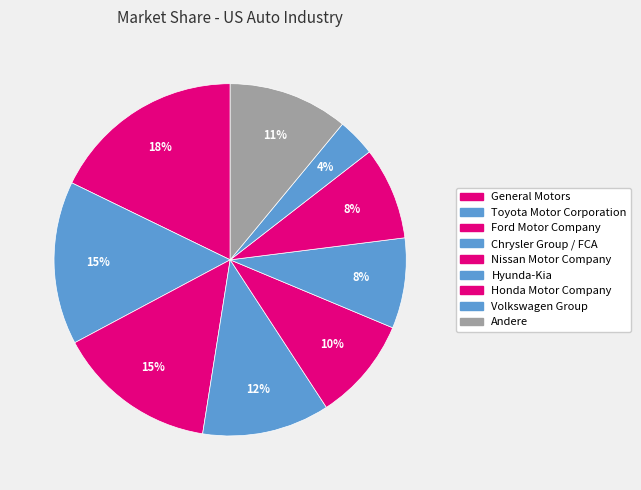

Is there any slice that represents more than half of the pie?

No